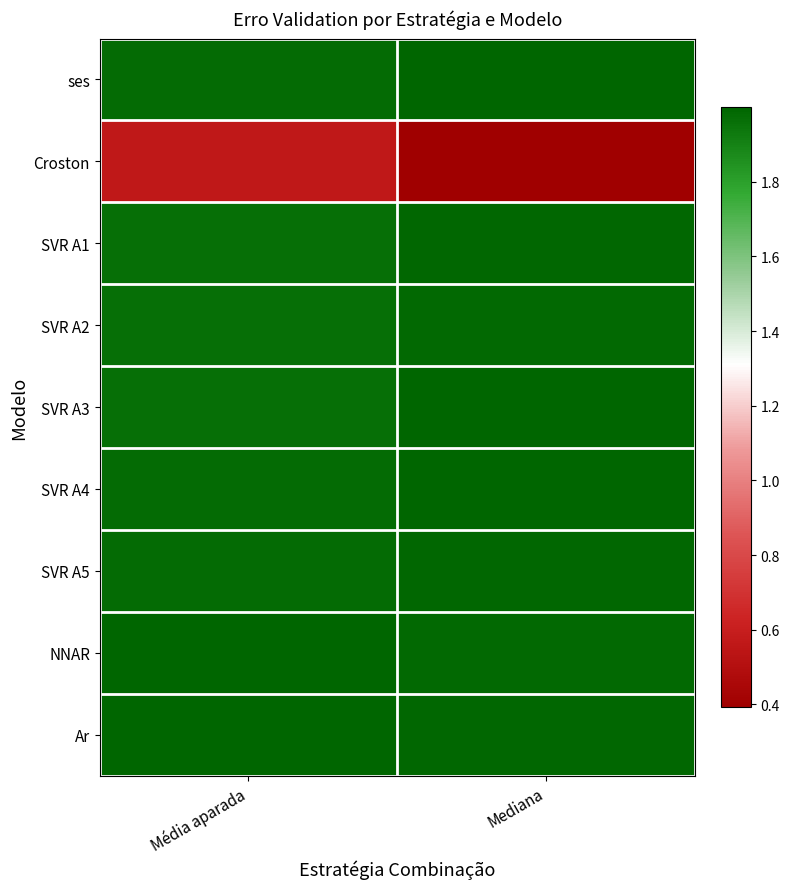

At how many categories does at least one series exceed 1?

2